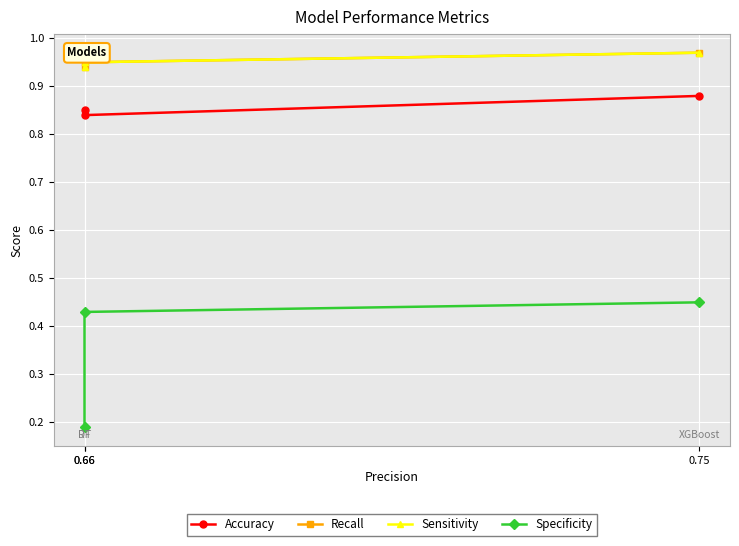

Which series has the largest range (max minus min)?

Specificity